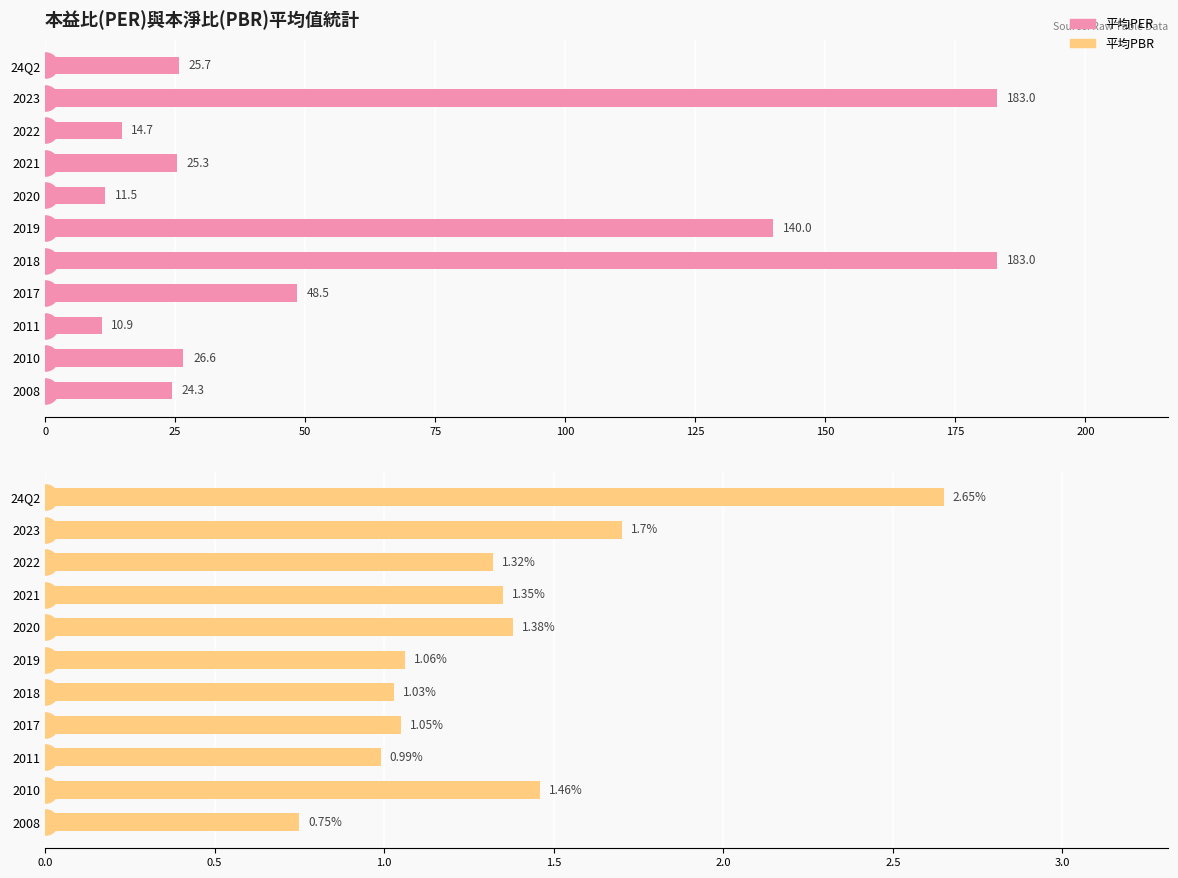

Is the value of 平均PER at 2022 greater than the value of 平均PBR at 2017?

Yes